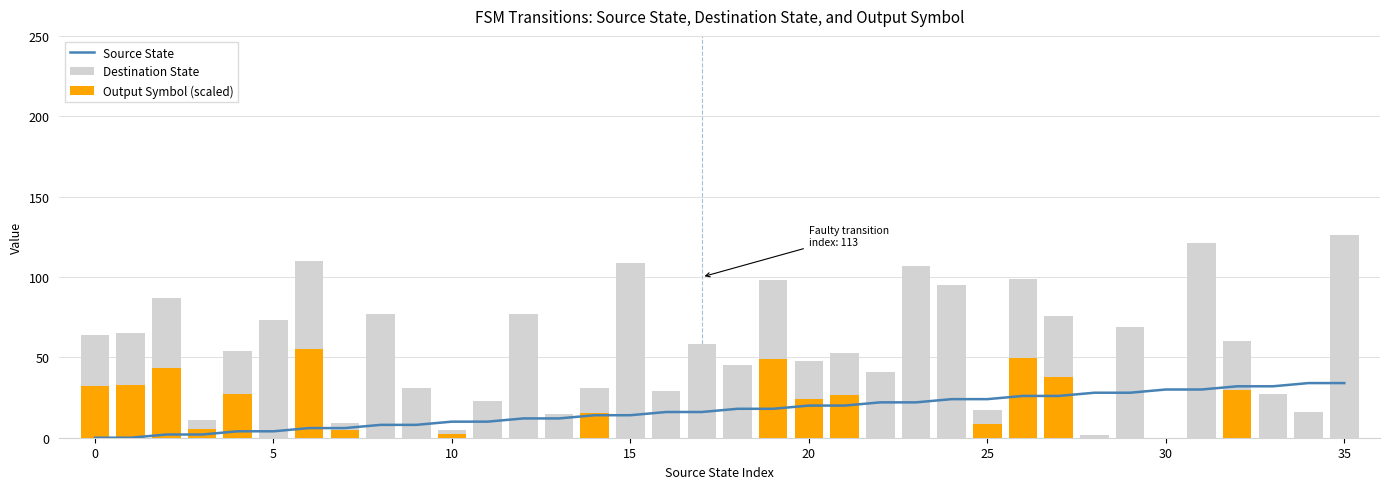

Which label corresponds to the largest value in the chart?

35